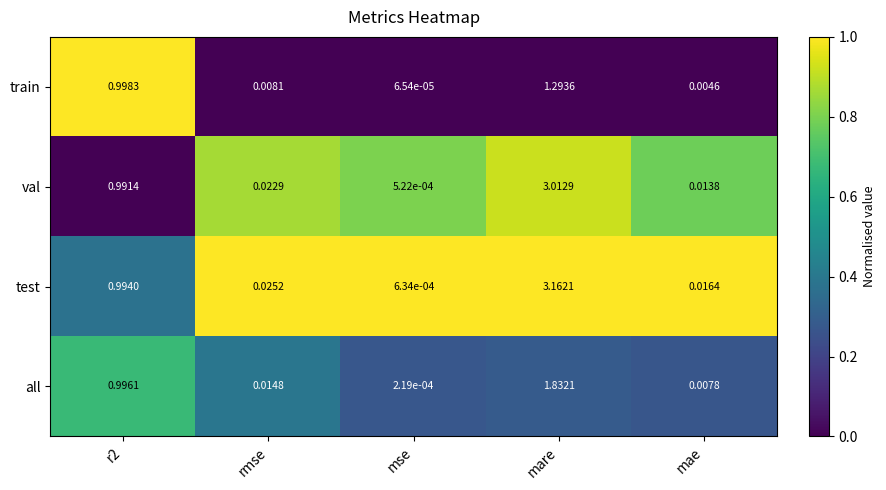

Which series has the widest spread of values?

test